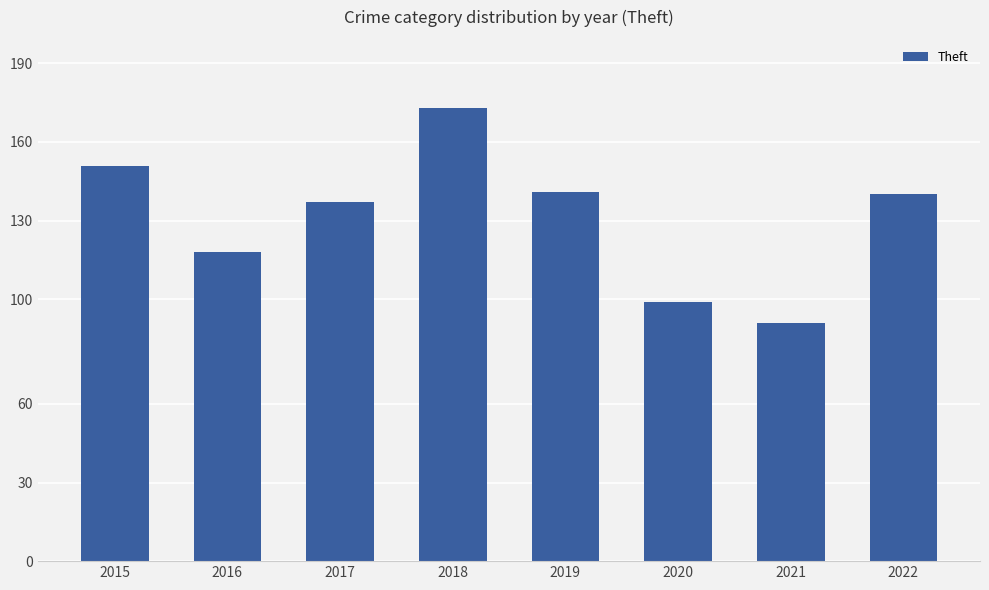

Between 2017 and 2018, which is larger?

2018